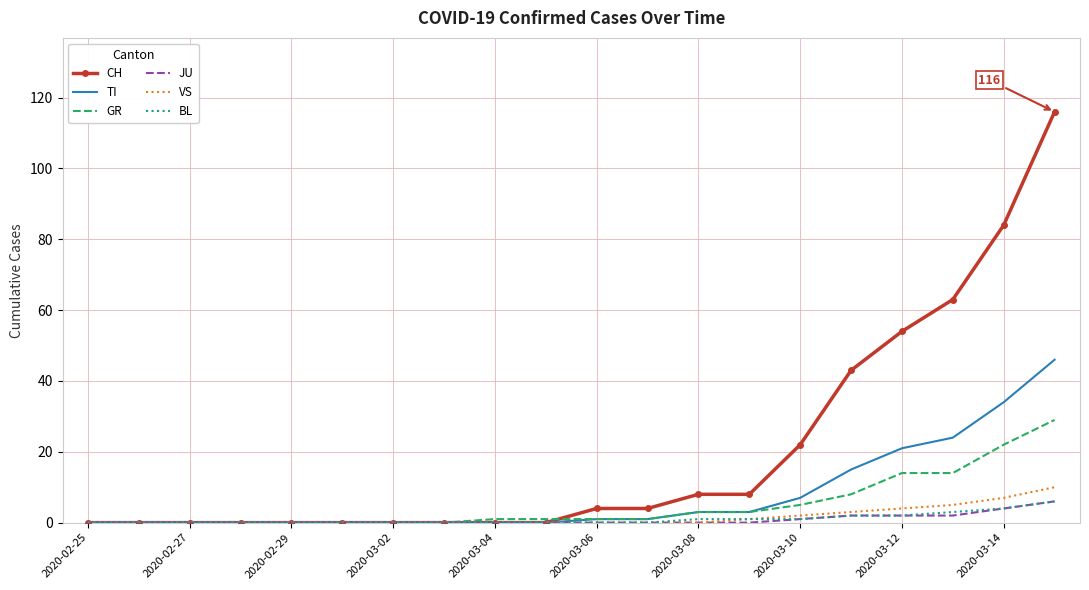

Which series has the largest total across all categories?

CH